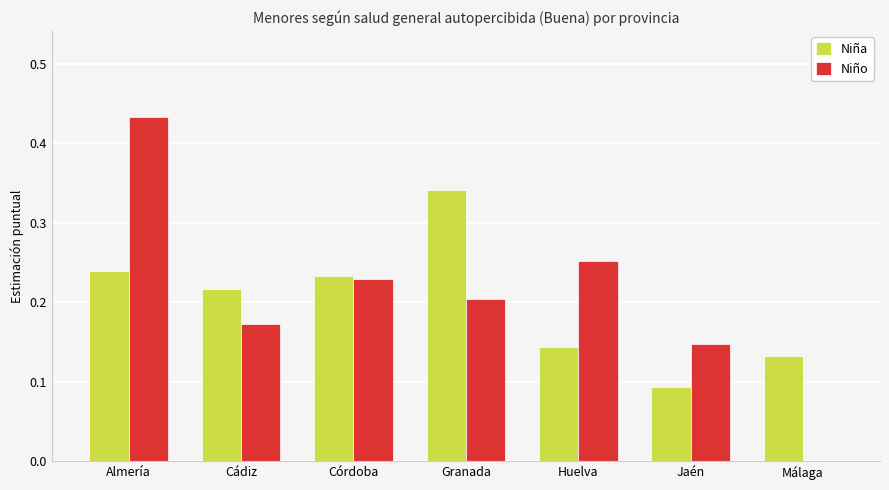

What is the sum of all Niña values?

1.4